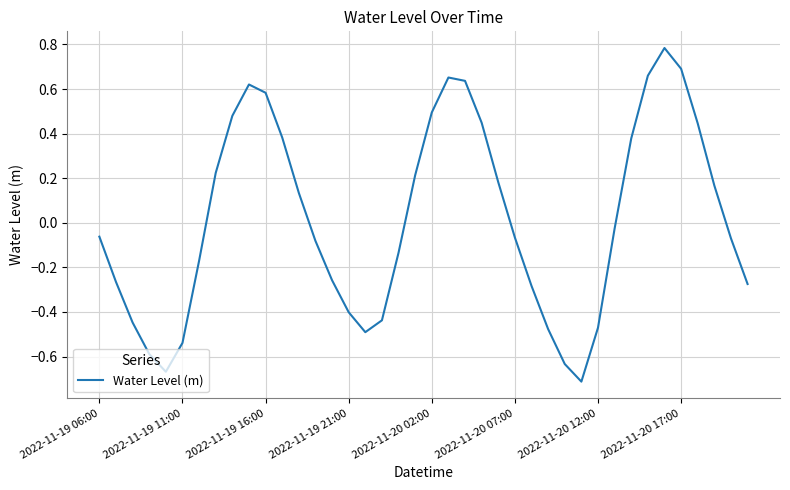

Does the chart have visible grid lines?

Yes